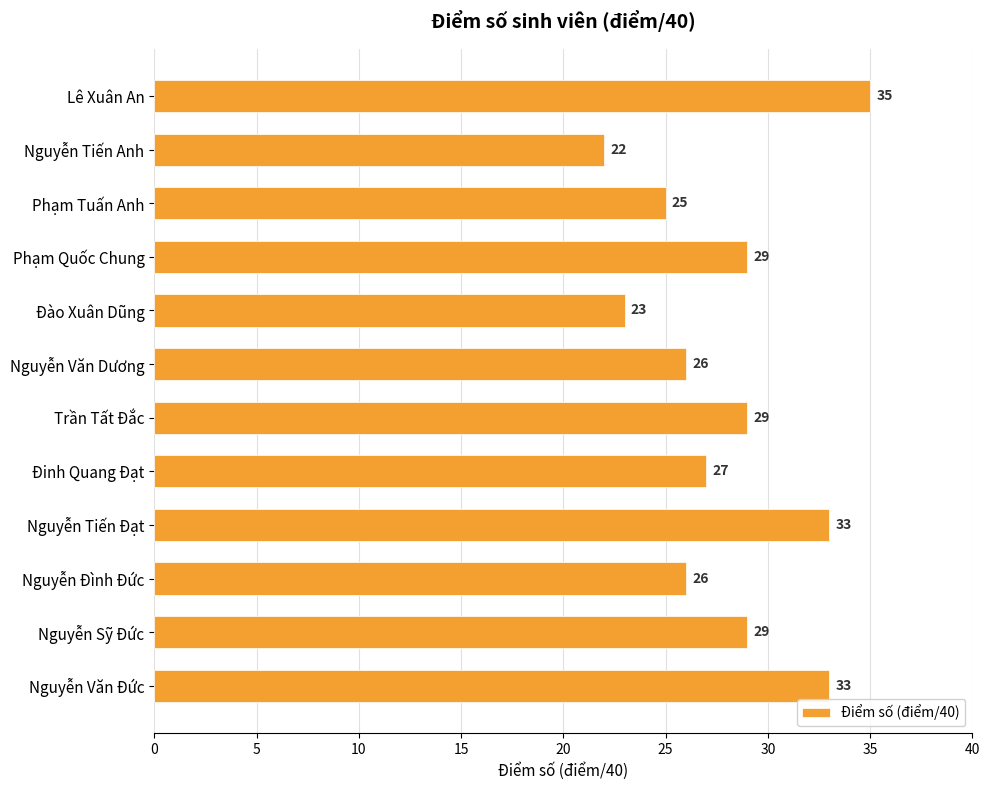

What is the label of the 12th bar from the bottom?

Lê Xuân An